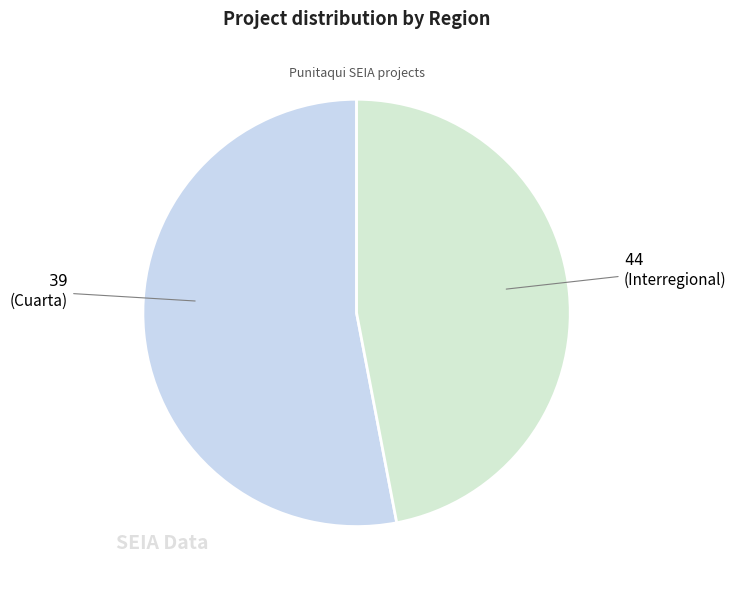

What is the largest slice in the pie chart?

Interregional